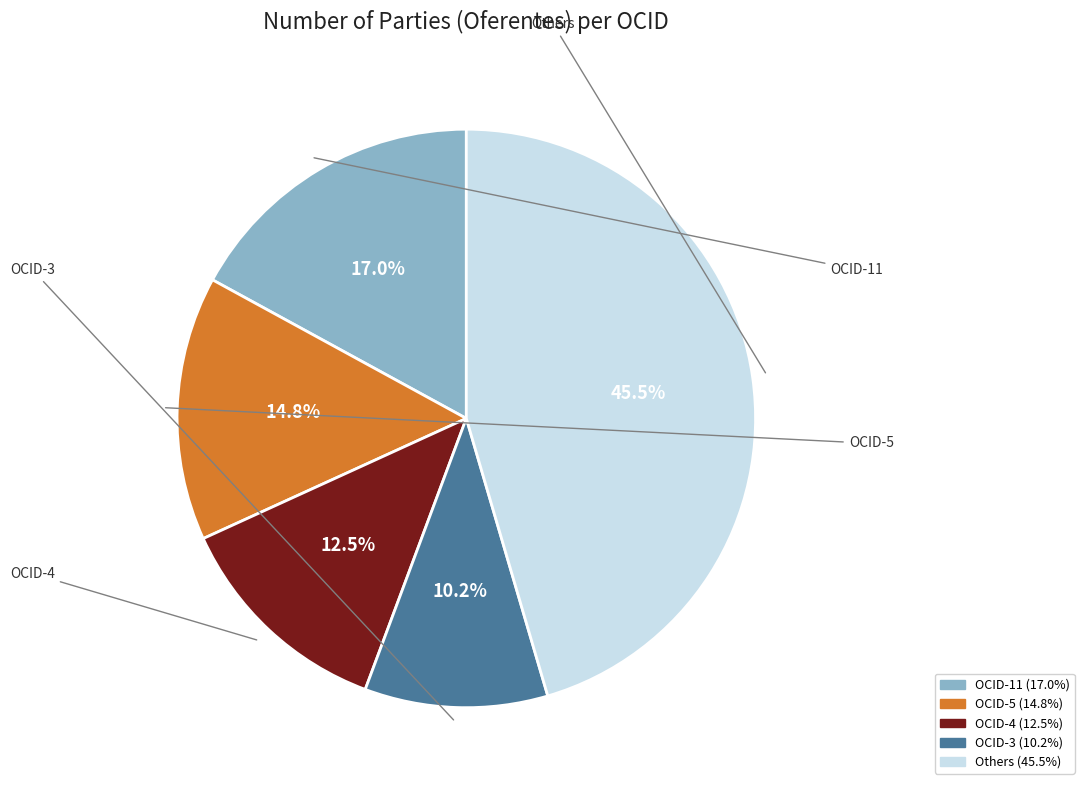

Is there a majority slice in this chart?

No